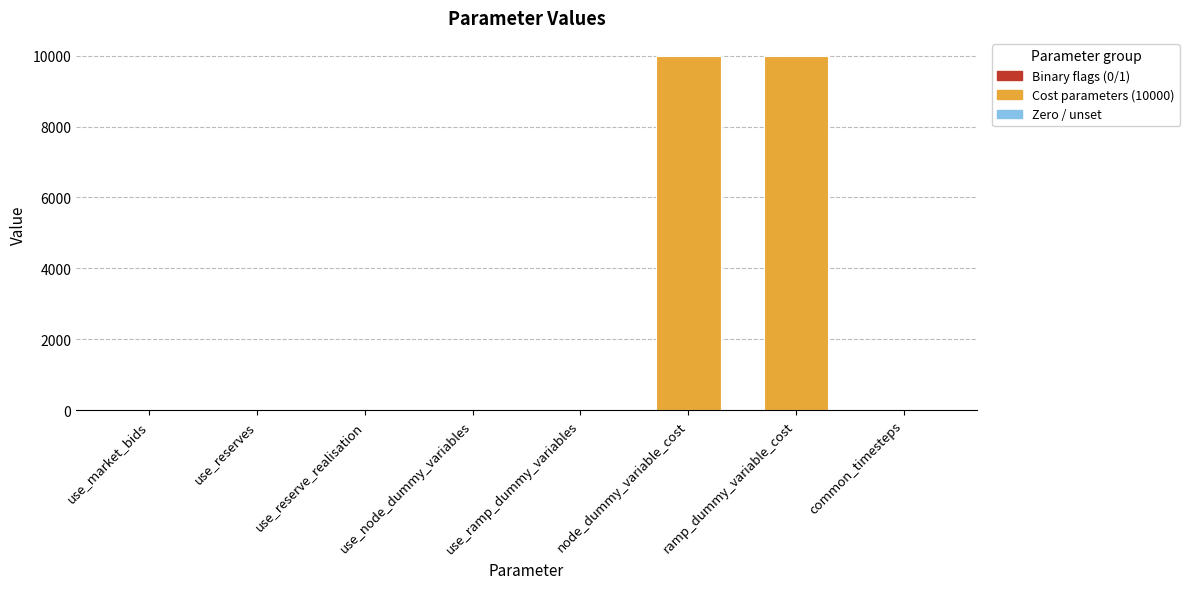

True or false: the data shows 10000 at ramp_dummy_variable_cost.

True